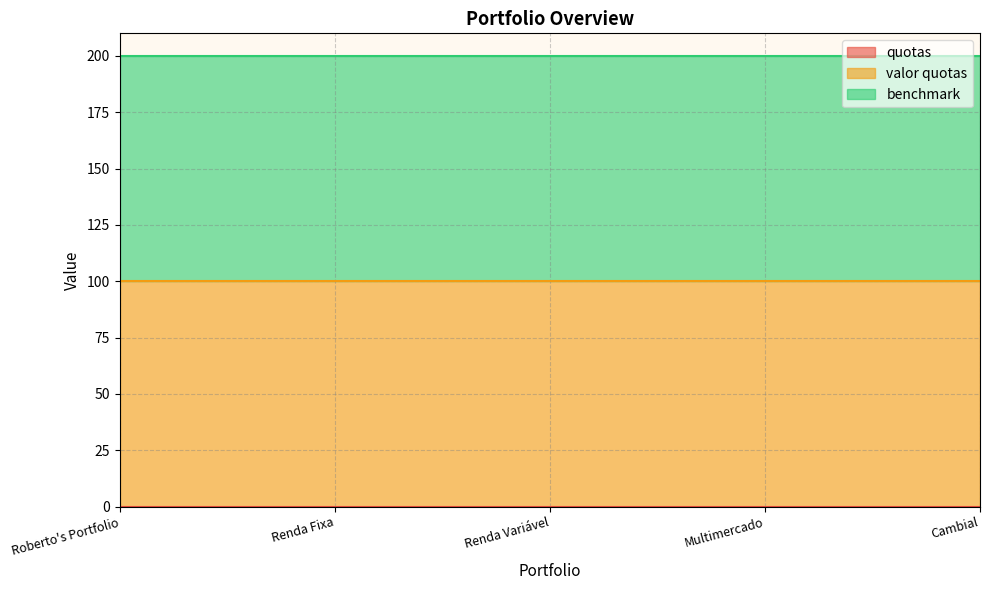

True or false: valor quotas and quotas intersect in this chart.

False